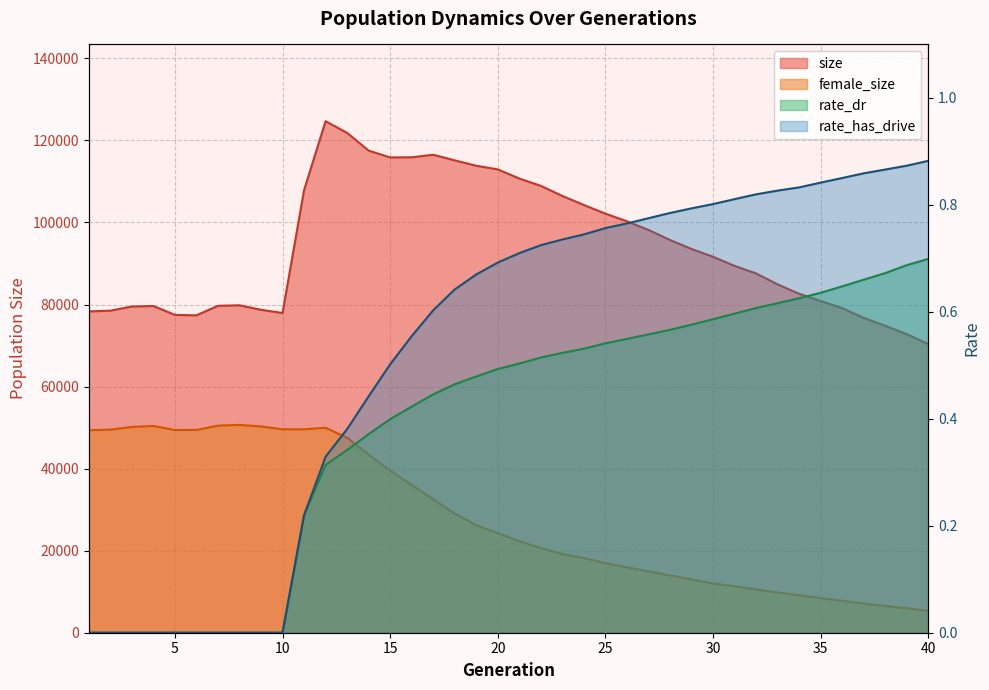

In size, how many points are lower than both neighbors (excluding endpoints)?

3